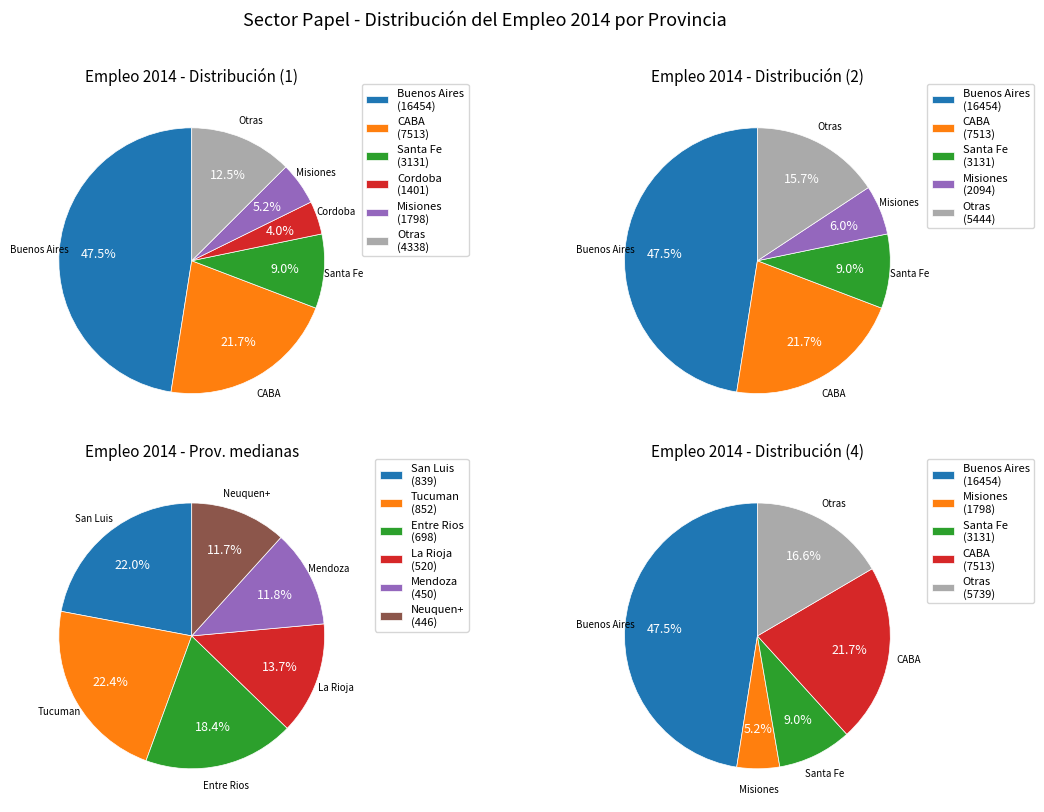

Is Buenos Aires the majority of the pie?

No